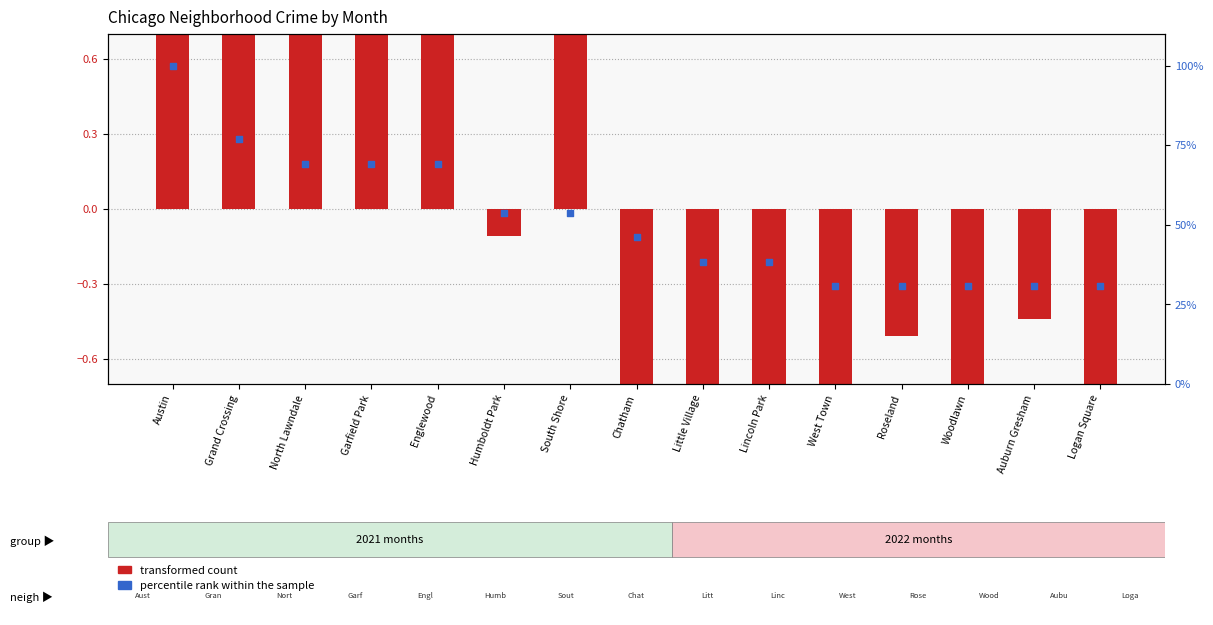

Is the value of percentile rank within the sample at South Shore greater than the value of transformed count at West Town?

Yes